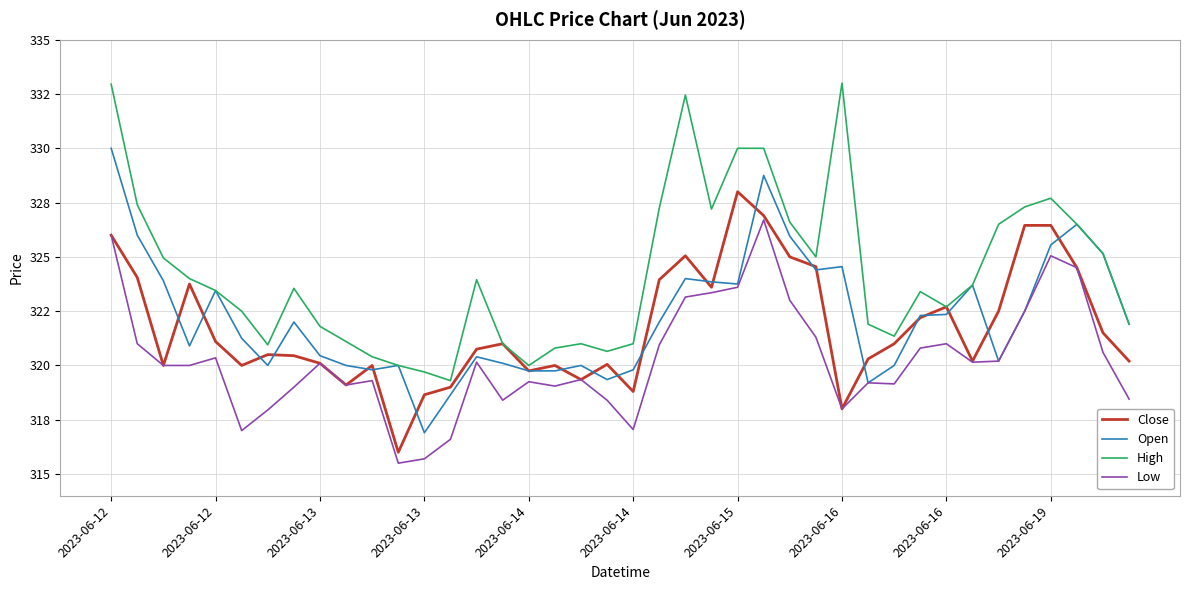

Does the chart display data point markers on the line(s)?

No